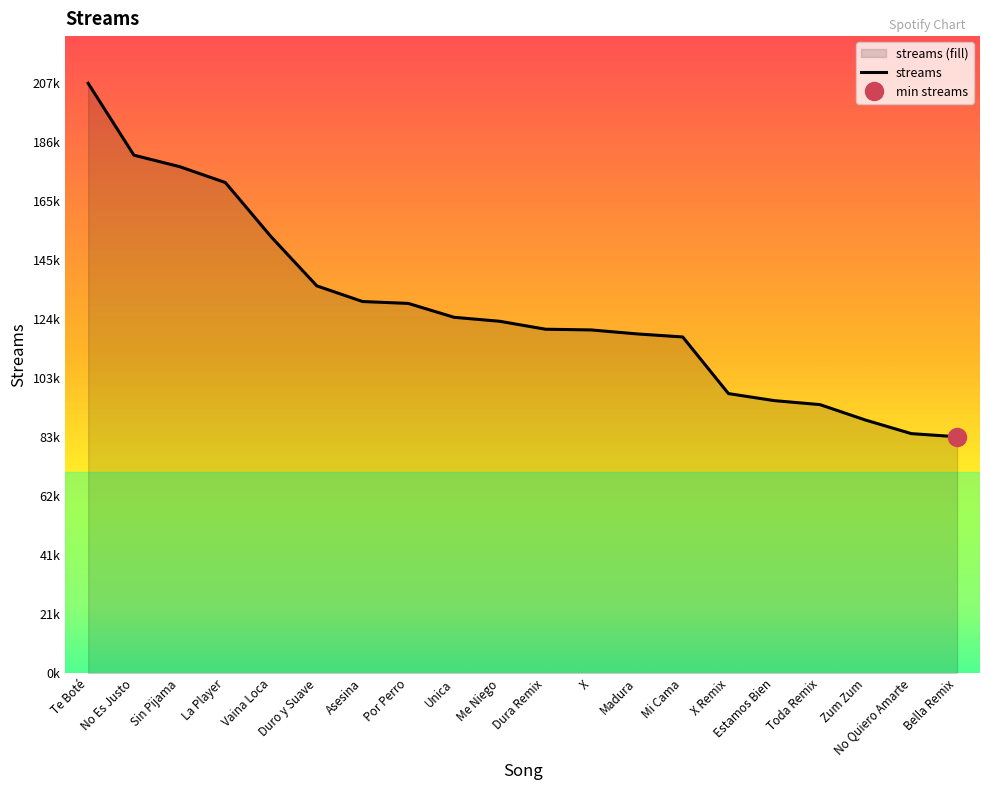

What is the change in value from Me Niego to X Remix?

-25310